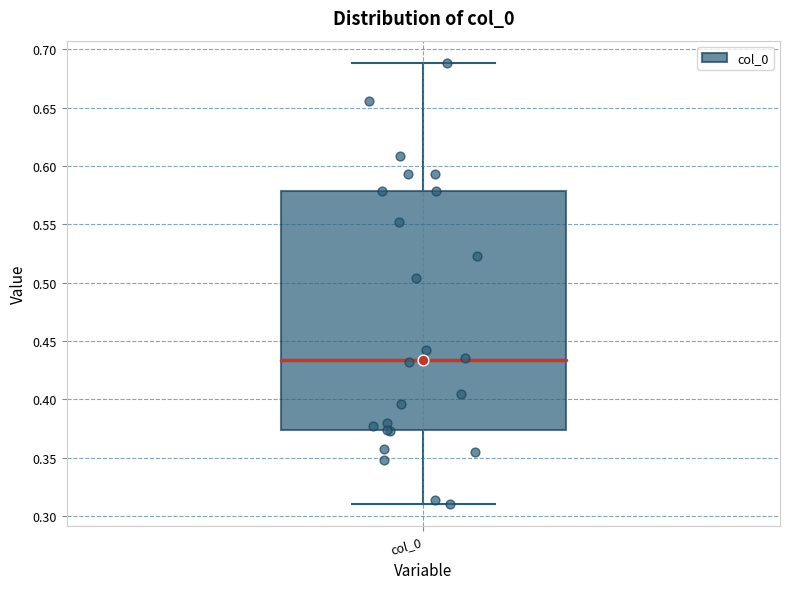

Read this box plot against the y-axis: the position of the median line, the range covered by the box, and the ends of both whiskers. The values are not printed on the chart, so give them approximately, as read against the axis.

median 0.435, box 0.375 to 0.580, whiskers 0.310 to 0.690